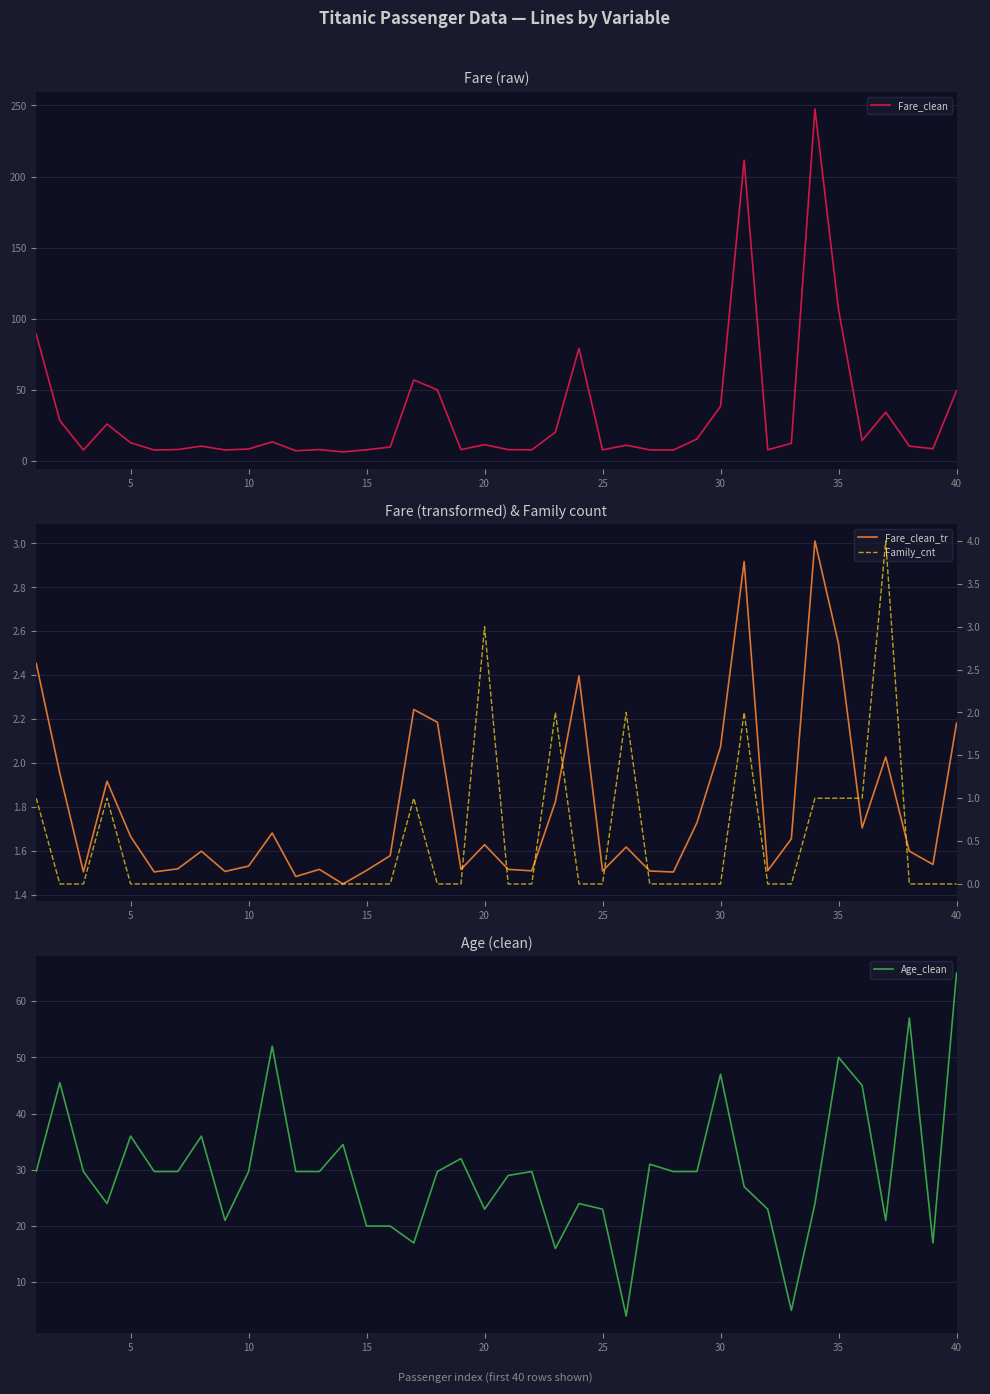

How many Family_cnt values are between 0 and 1?

35